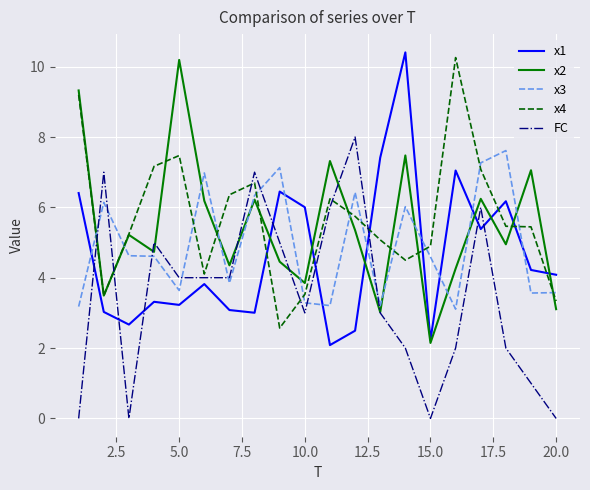

True or false: x3 and x2 cross at least once.

True